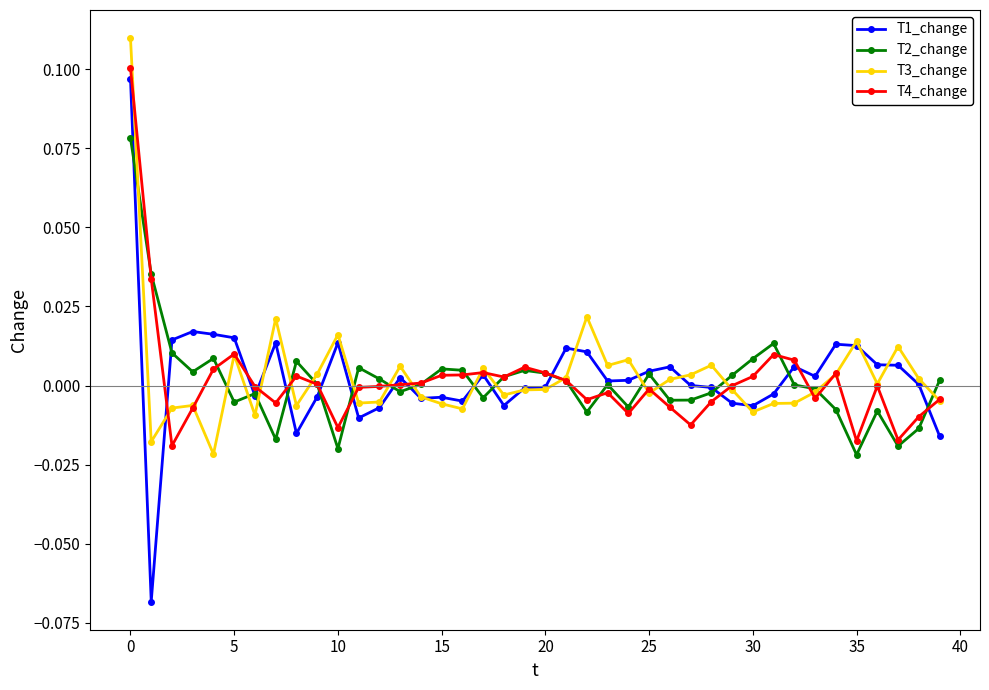

Which series has the widest spread of values?

T1_change